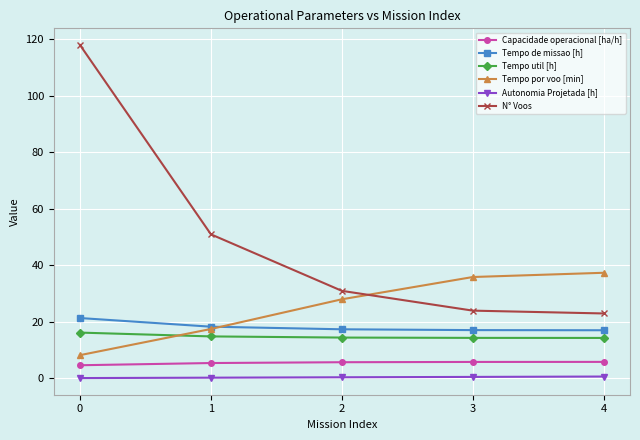

True or false: Tempo de missao [h] has more than 1 points higher than both neighbors.

False